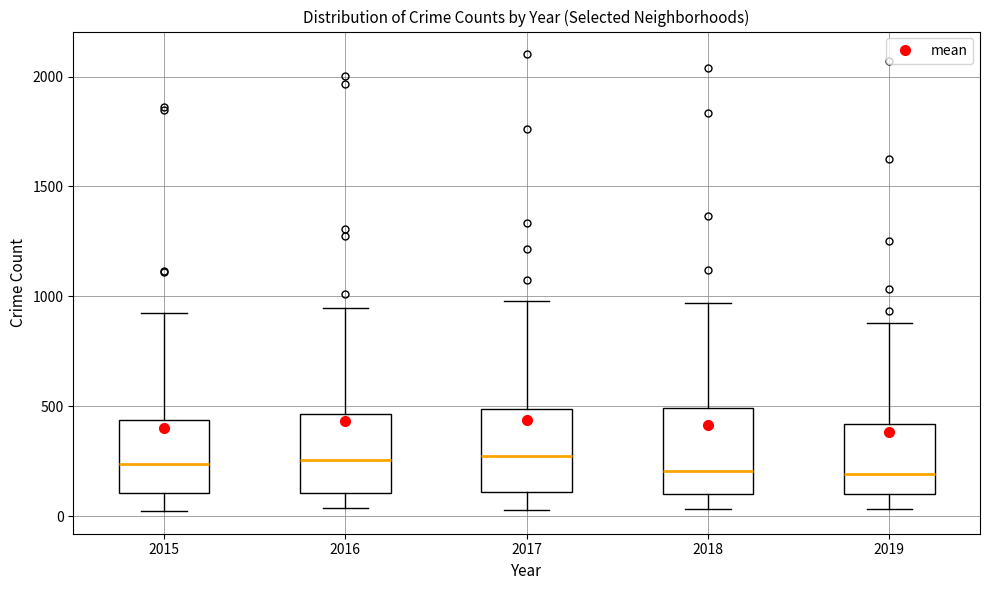

Reading left to right, transcribe this box plot: for each box, give where its median line is, the range the box spans, and where its two whiskers end, as read against the y-axis. The values are not printed on the chart, so give them approximately, as read against the axis.

2015: median 250, box 100 to 450, whiskers 0 to 900
2016: median 250, box 100 to 450, whiskers 50 to 950
2017: median 250, box 100 to 500, whiskers 50 to 1000
2018: median 200, box 100 to 500, whiskers 50 to 950
2019: median 200, box 100 to 400, whiskers 50 to 900